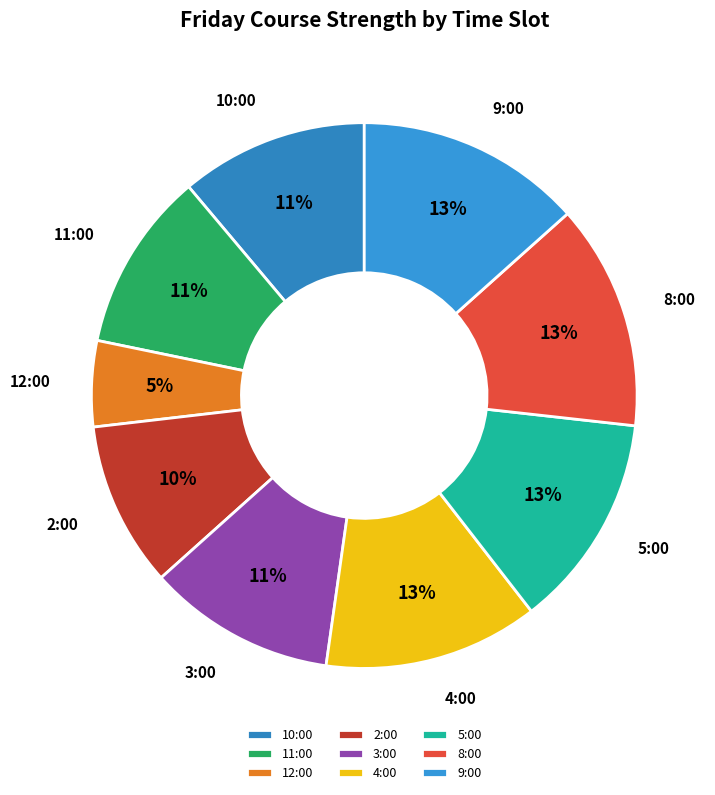

Is there a majority slice in this chart?

No